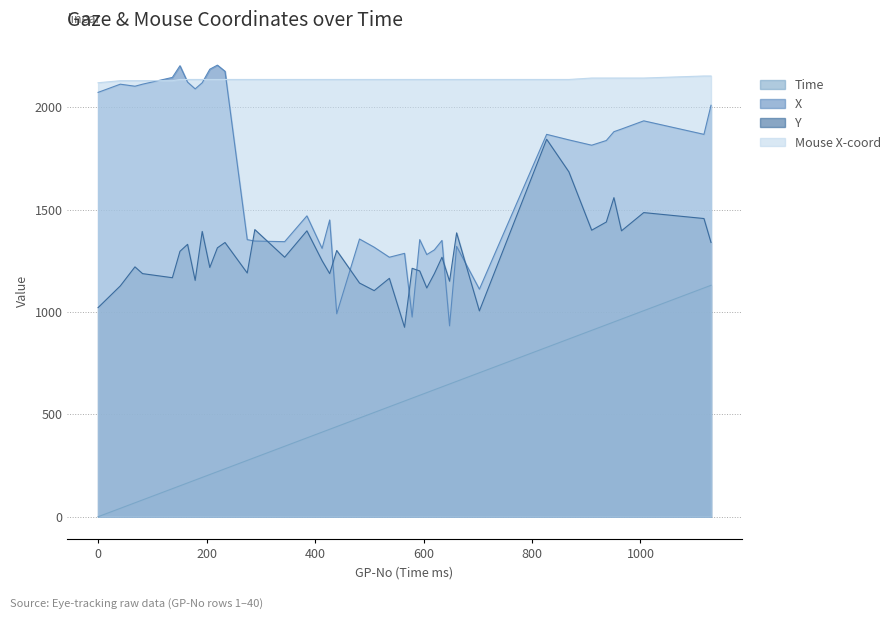

What is the difference between the second highest and second lowest values in the X series?

1227